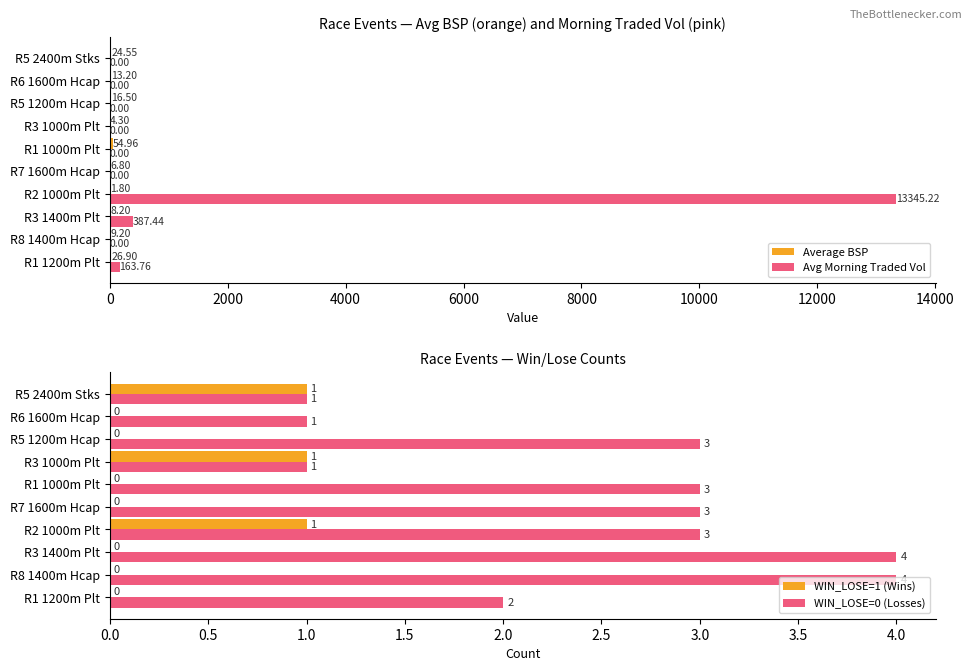

How many data points in Avg Morning Traded Vol are above 0?

3